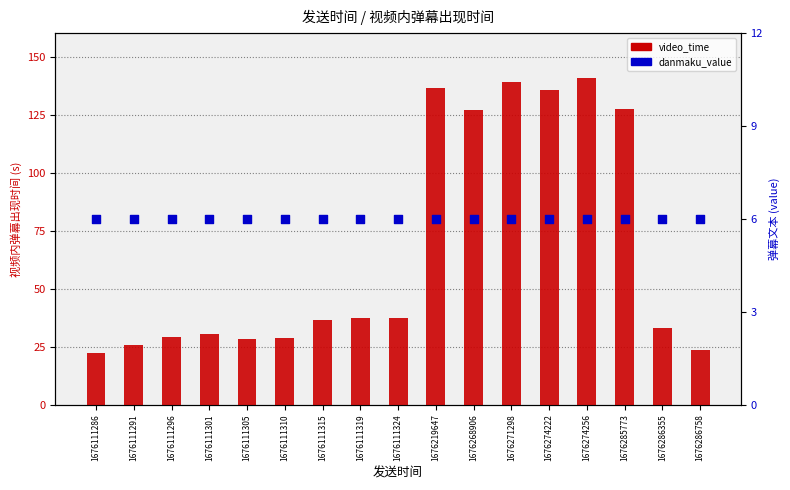

What are all the series names shown in the legend?

video_time, danmaku_value